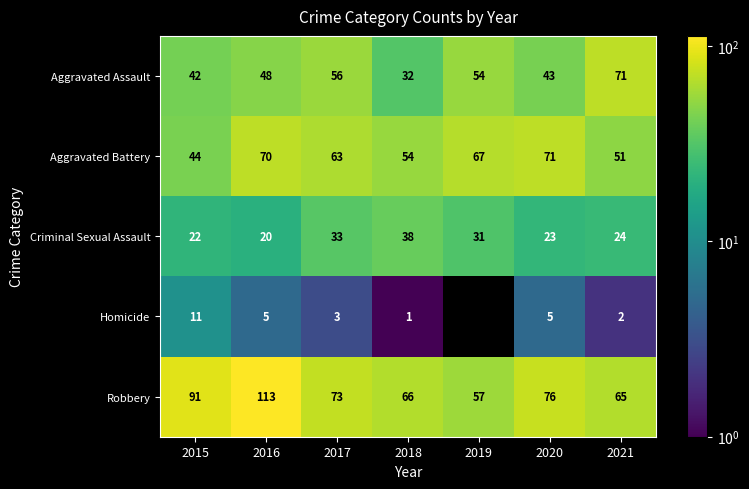

The value of Aggravated Assault at 2018 is 51. True or false?

False